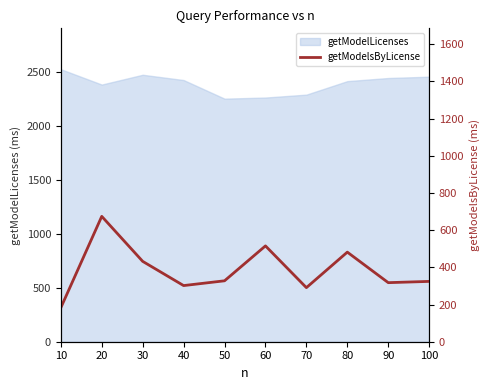

True or false: the data has more than 0 interior local peaks.

True